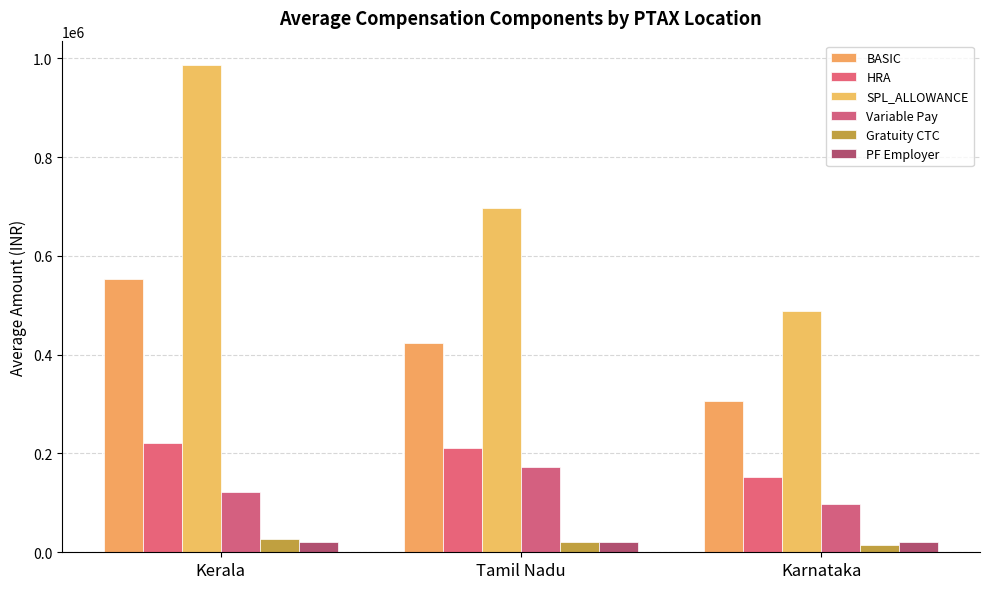

How many bars are there in total?

18